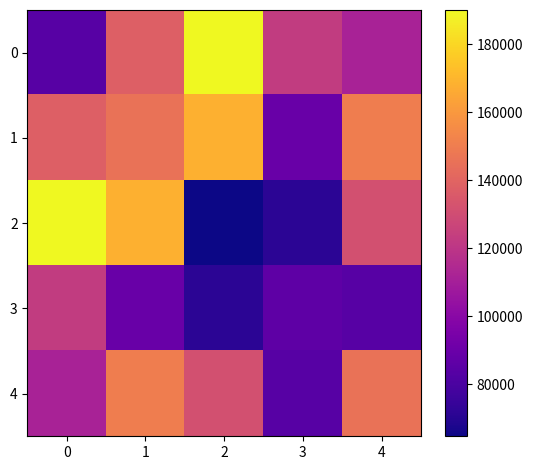

At how many categories does at least one series exceed 109472?

5